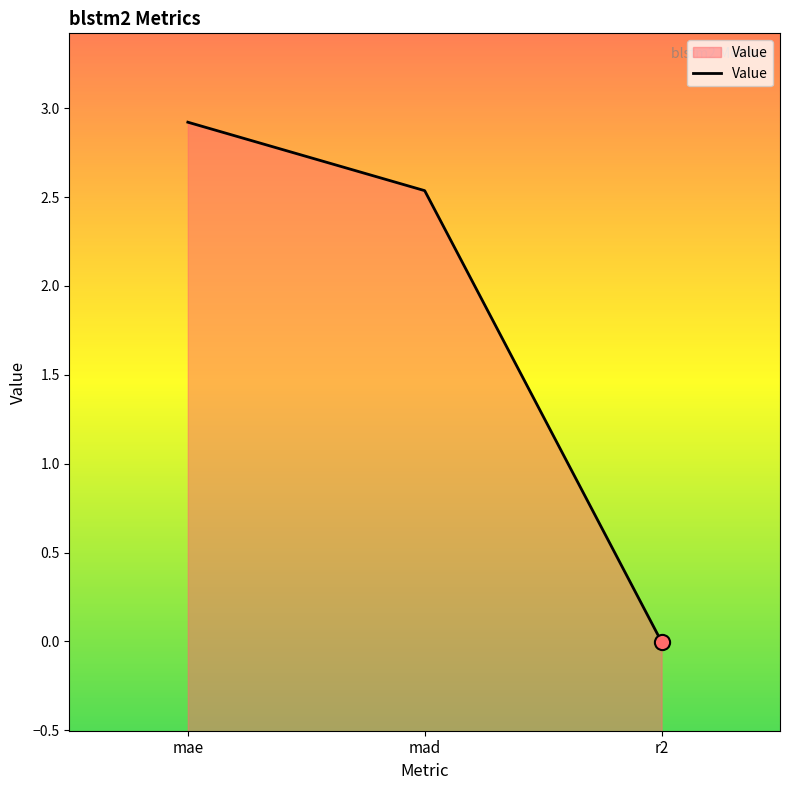

Approximately how many times larger is the value at mad compared to mae?

0.9